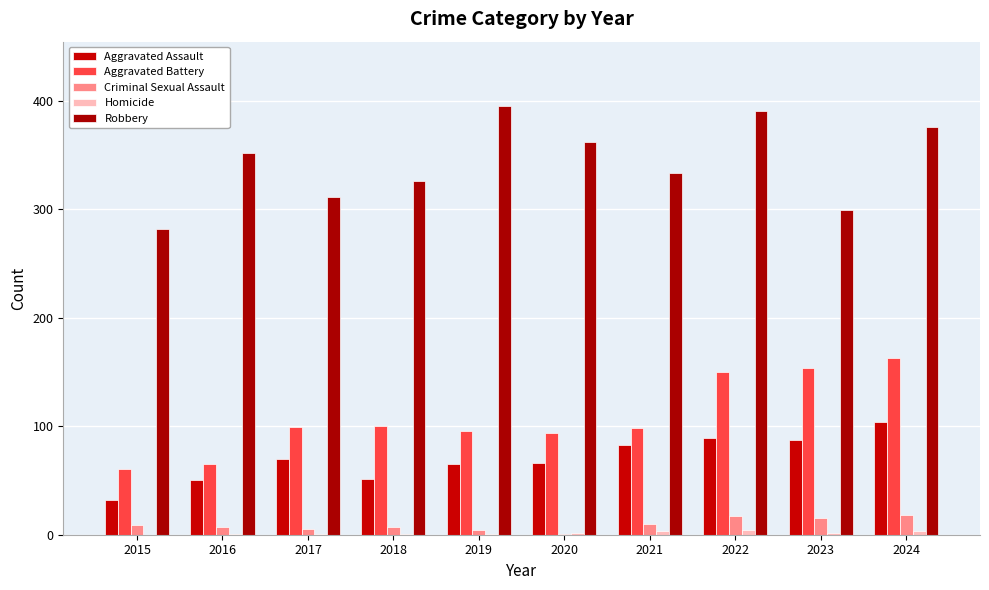

What is the total value across all series at 2015?

384